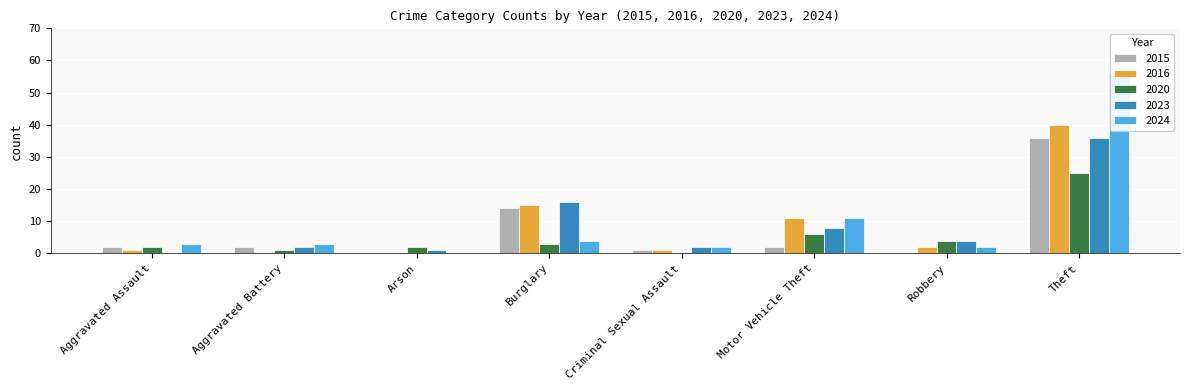

What is the spread (max minus min) of values at Burglary?

13